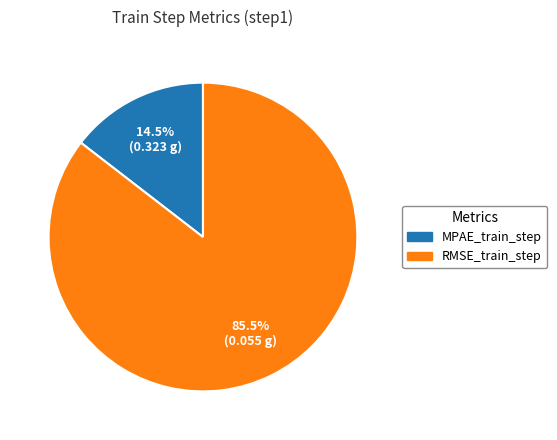

Rank the categories by value from highest to lowest.

RMSE_train_step, MPAE_train_step